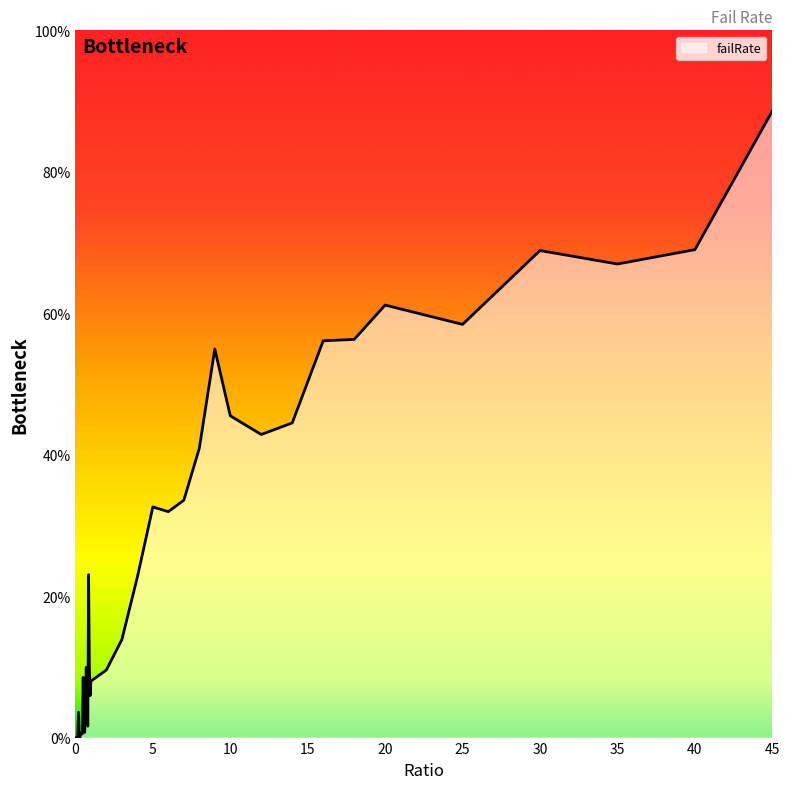

What is the maximum value shown in the chart?

88.6